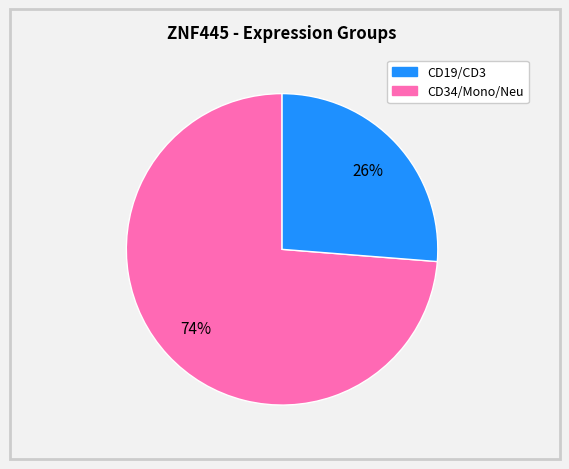

To the nearest percent, what is the average slice percentage?

50%